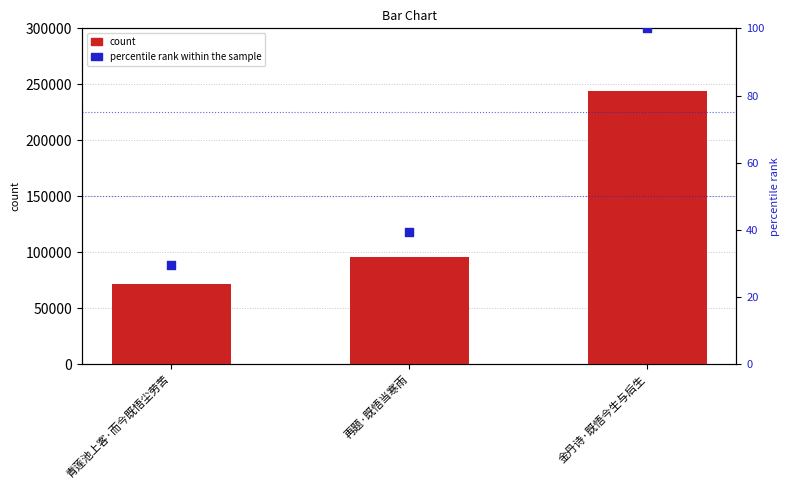

Which series reaches the minimum Y coordinate?

percentile rank within the sample